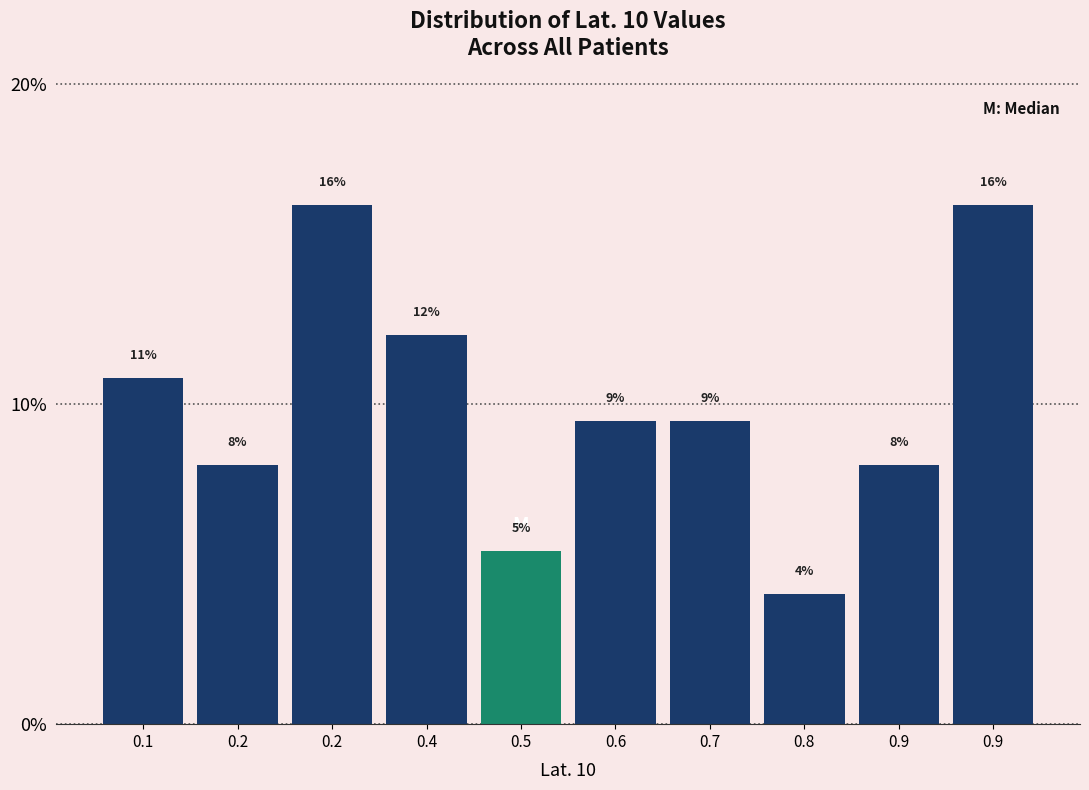

Does the chart contain any negative values?

No